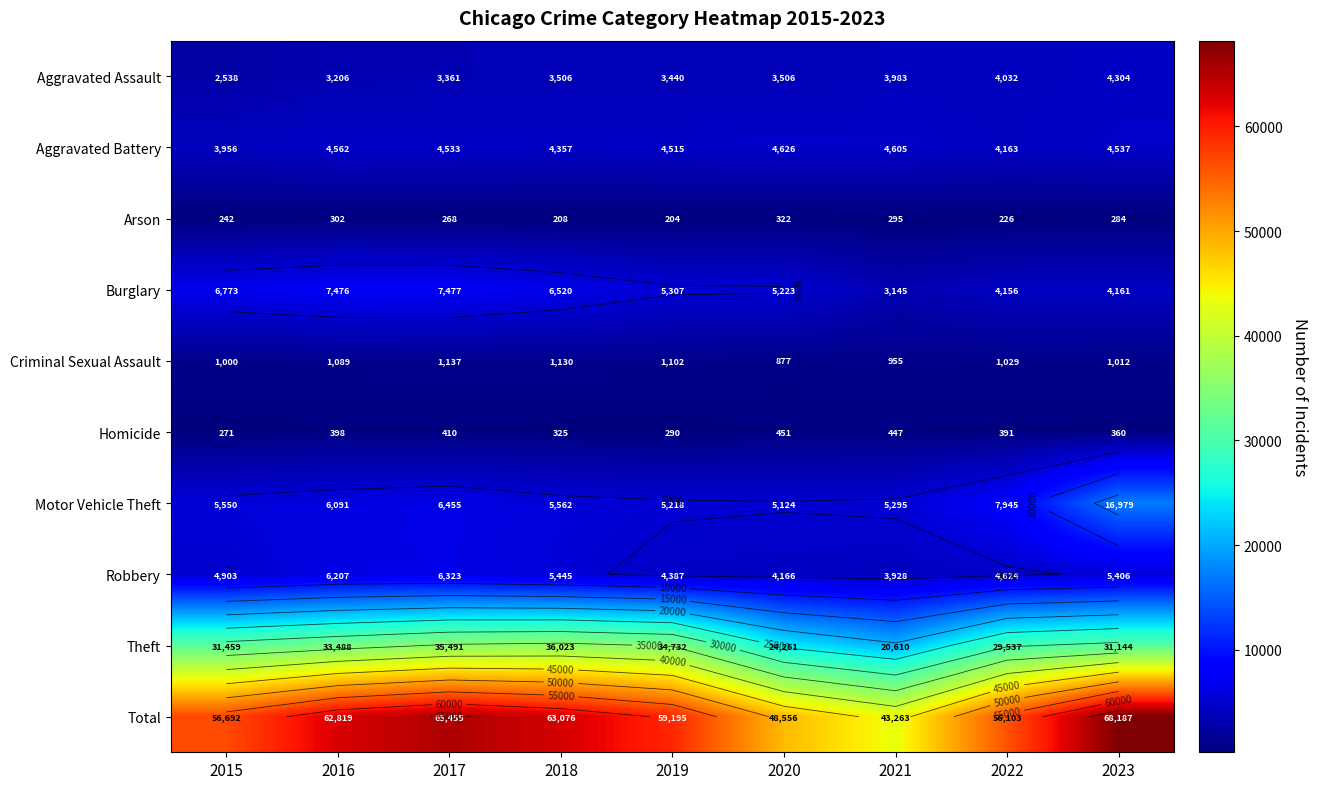

What is the lowest value of the Aggravated Battery series?

3956